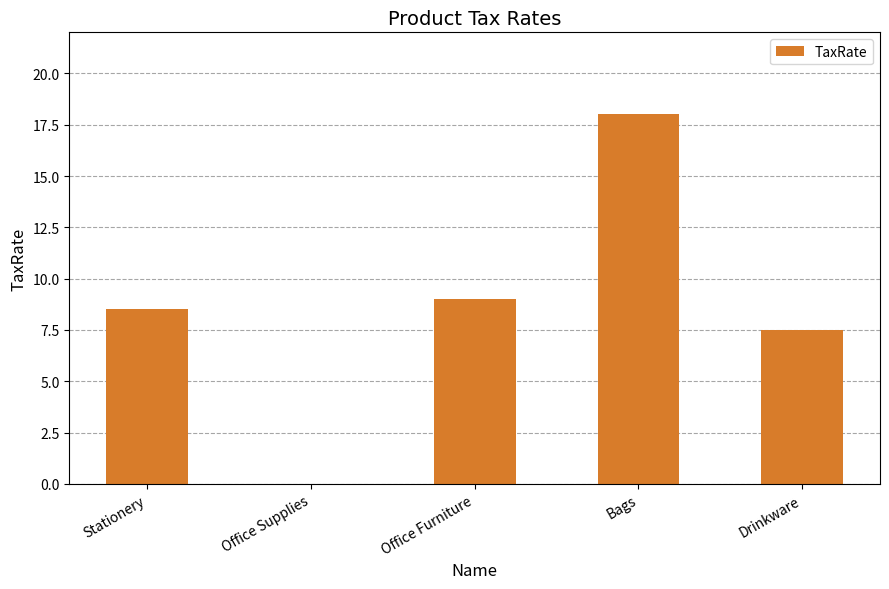

At which category does the chart reach its peak across all series?

Bags